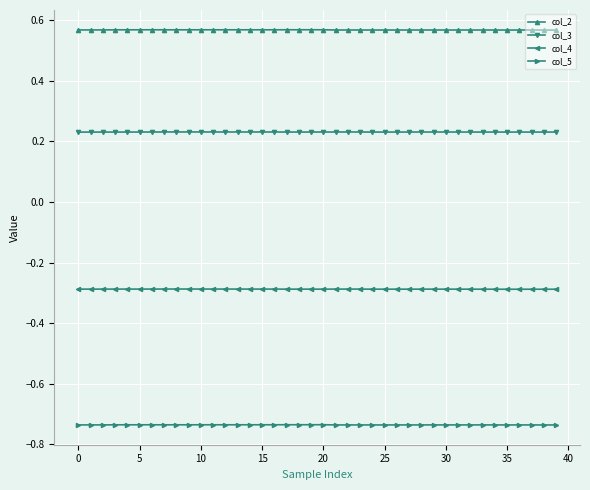

Does the chart have visible grid lines?

Yes